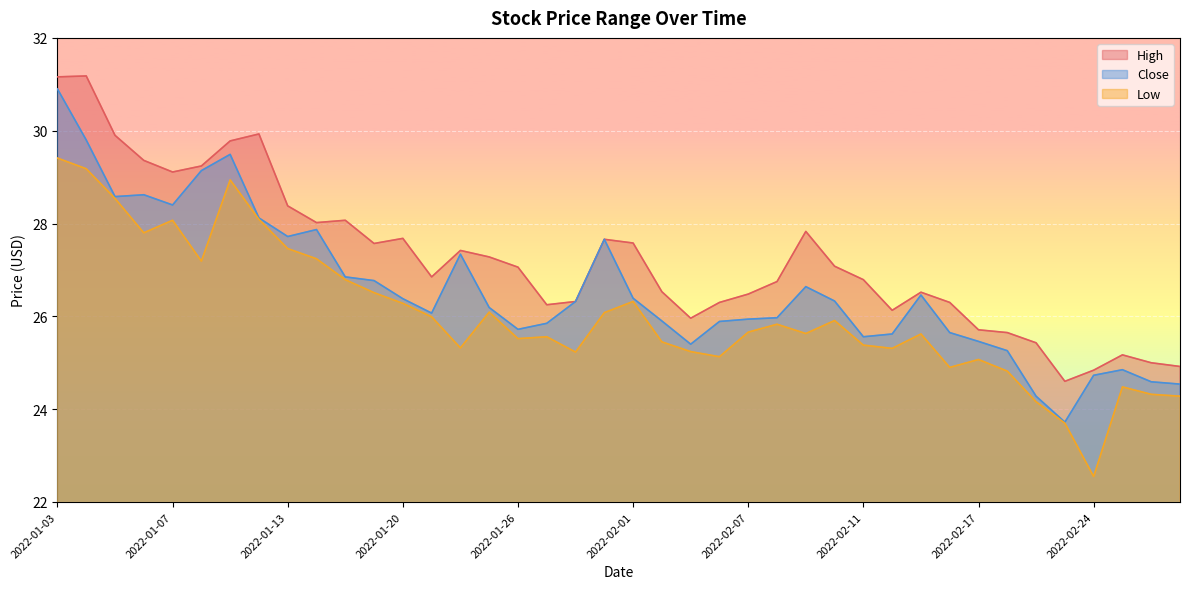

True or false: High has more than 2 interior local peaks.

True